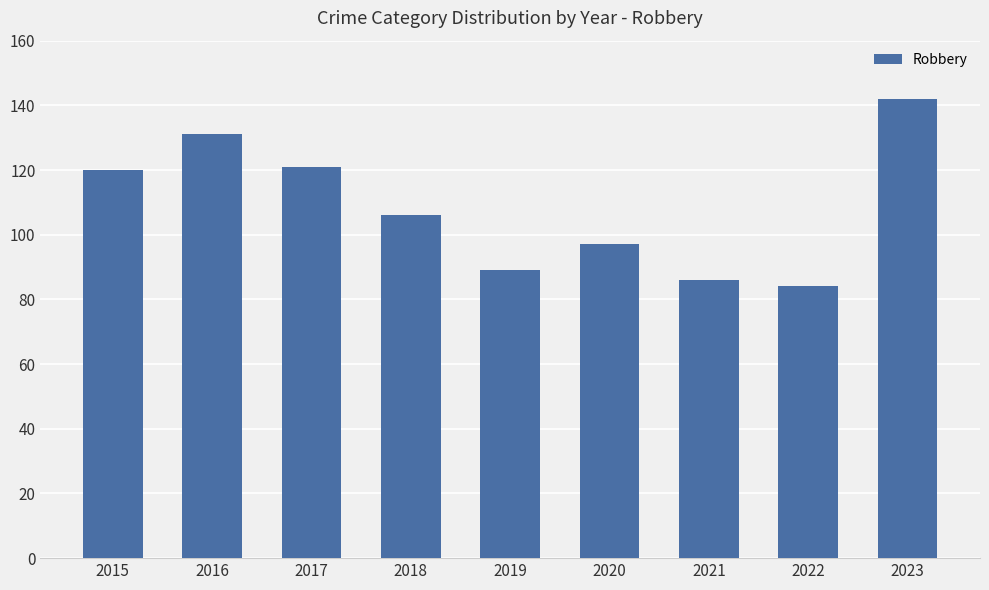

What is the value of the 7th bar from the left?

86